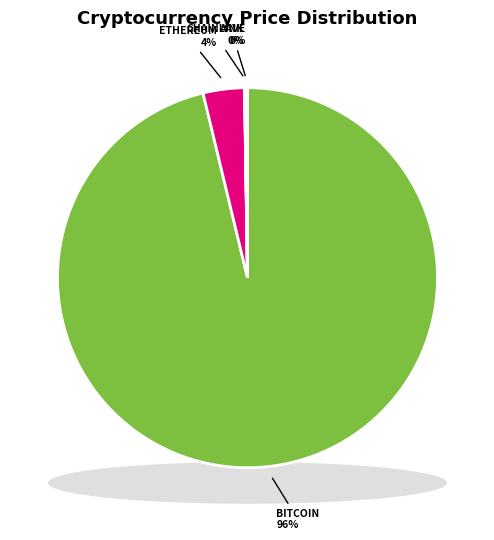

What is the change in value from Bitcoin to Chainlink?

-114048.5